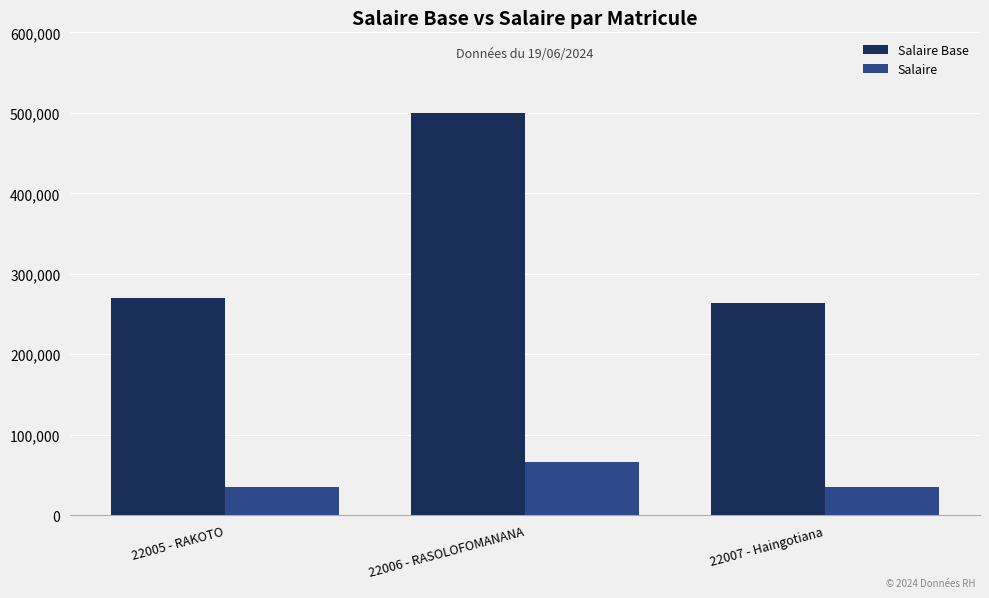

What is the average value of the Salaire series?

45489